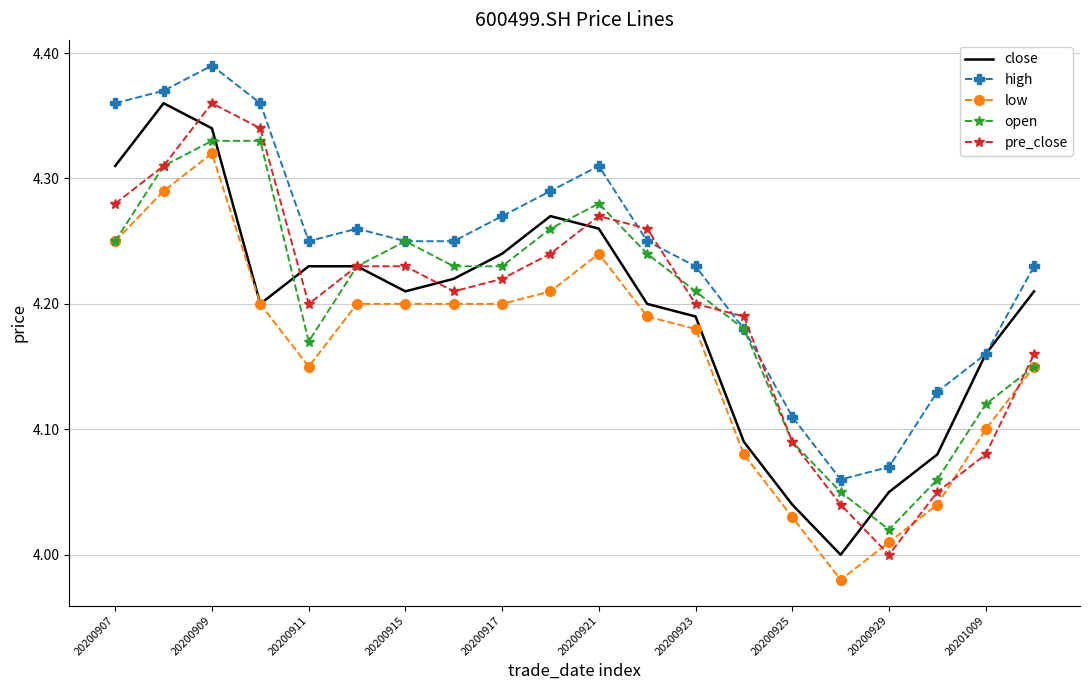

What is the difference between the second highest and minimum values in the pre_close series?

0.3